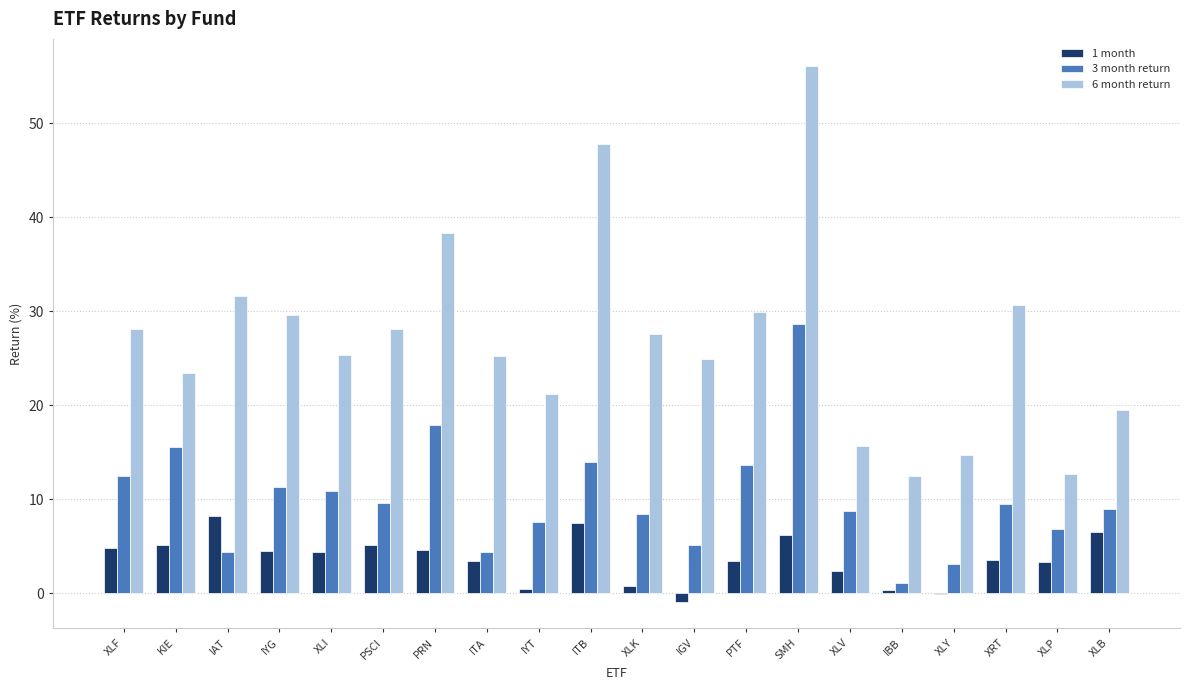

Which series changed the most between ITB and XRT?

6 month return